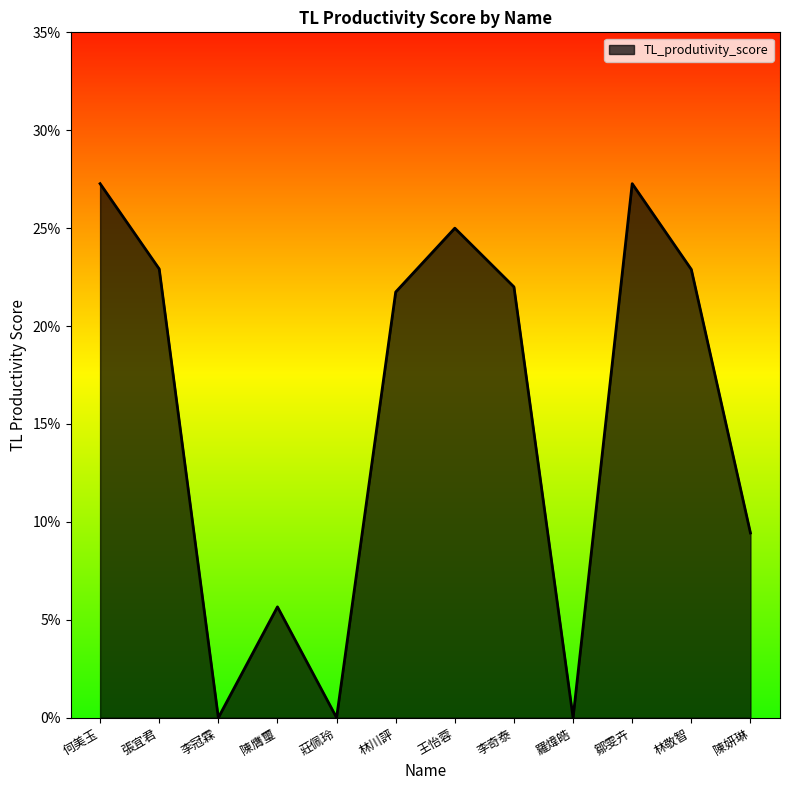

What is the label of the 3rd point from the right?

鄒雯卉